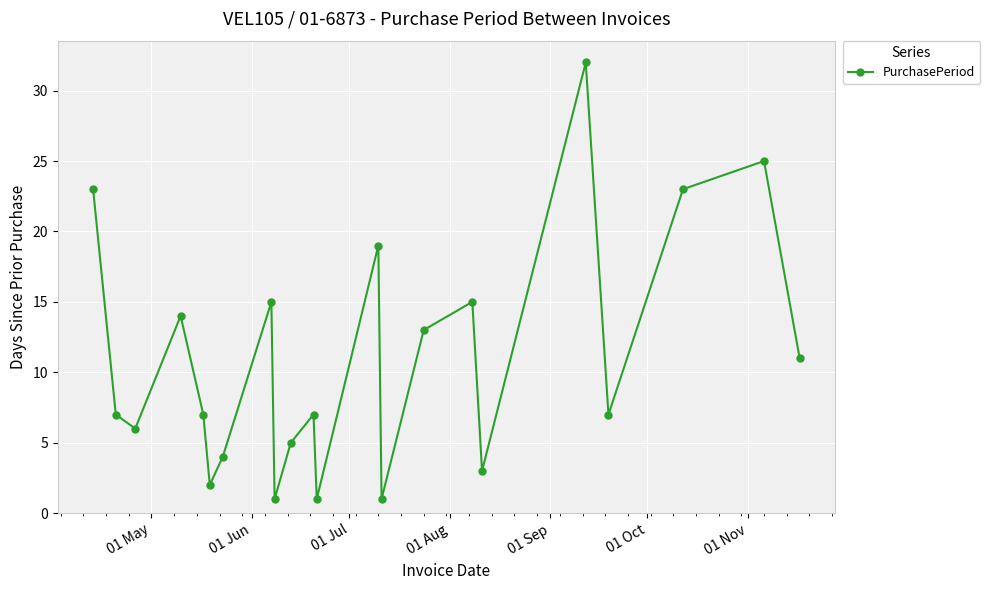

What is the value of the 16th point from the left?

15